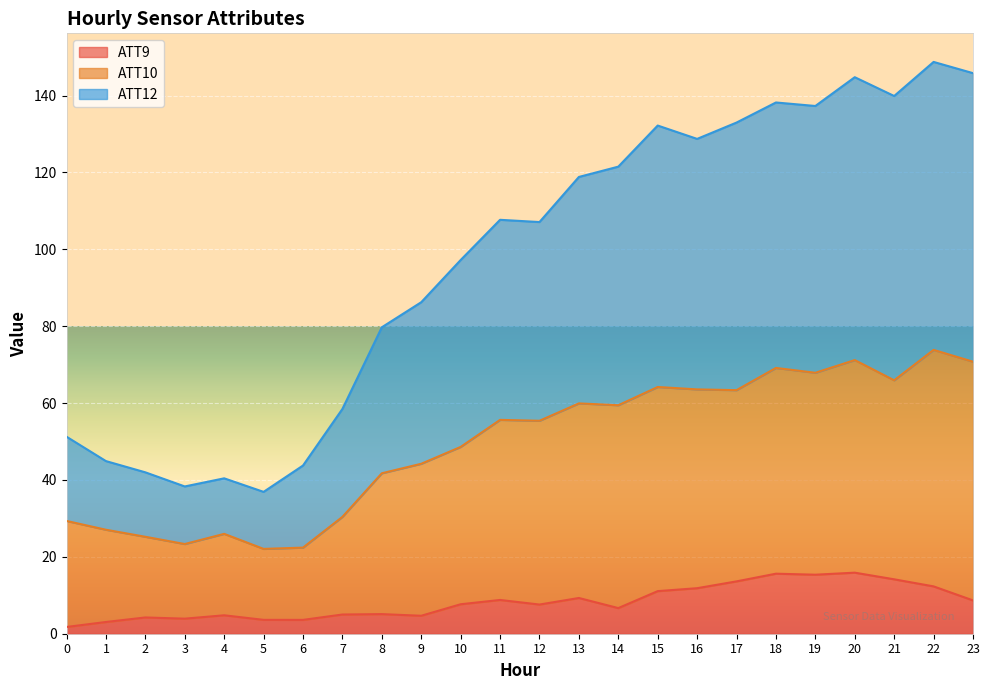

At which category is the sum across all series the highest?

22